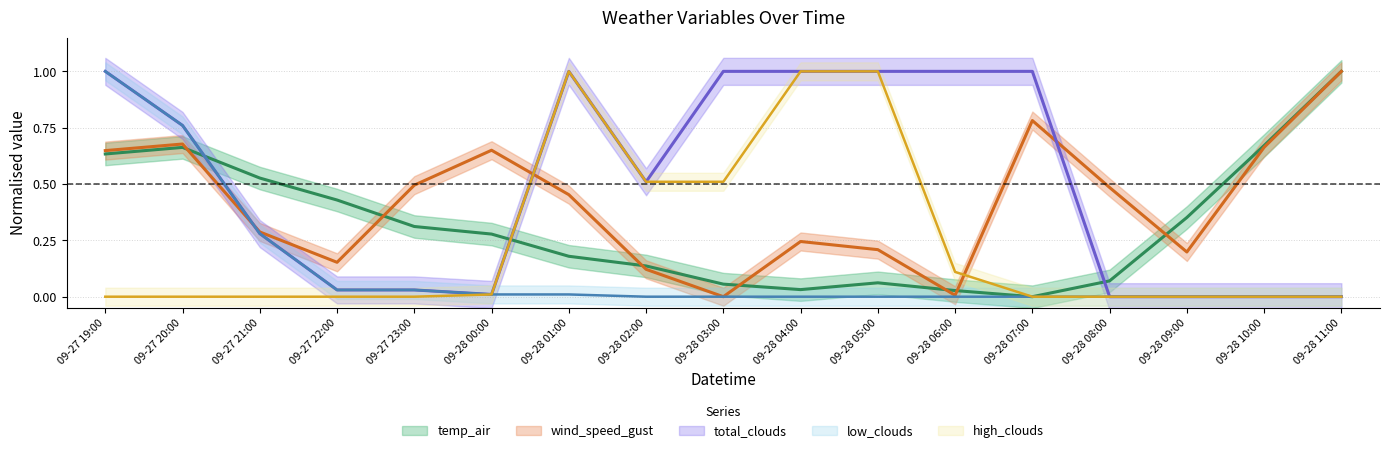

Is it true that high_clouds equals -0.7 at 09-27 21:00?

False